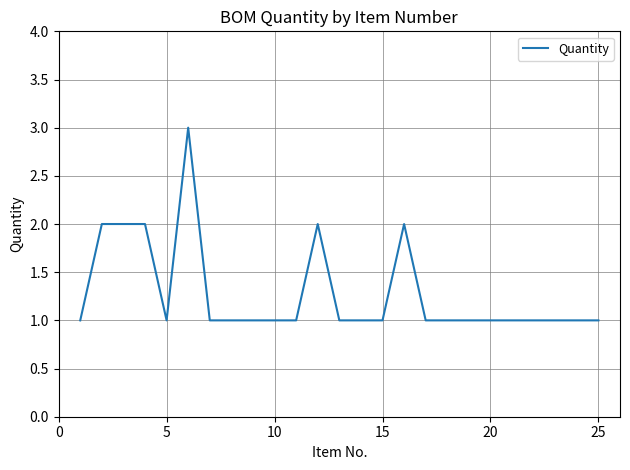

What is the greatest value displayed?

3